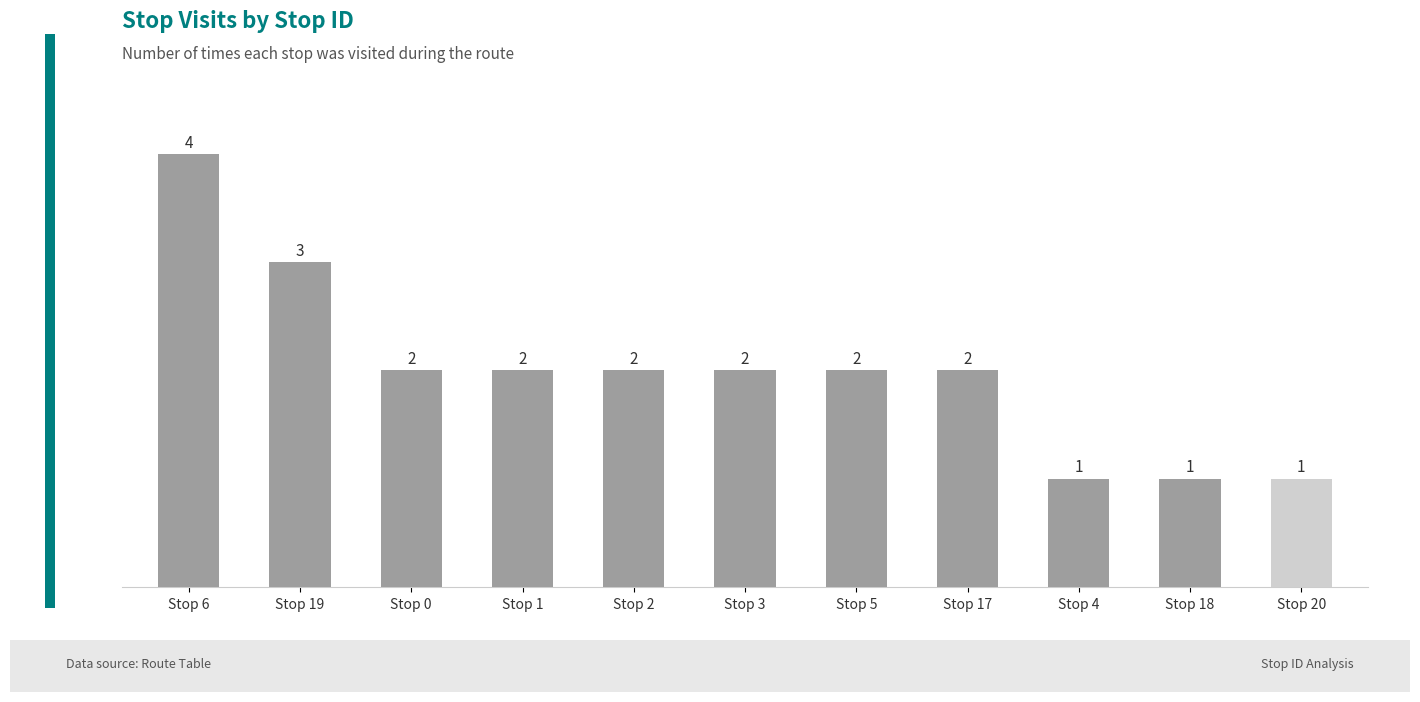

Read the value at Stop 0.

2